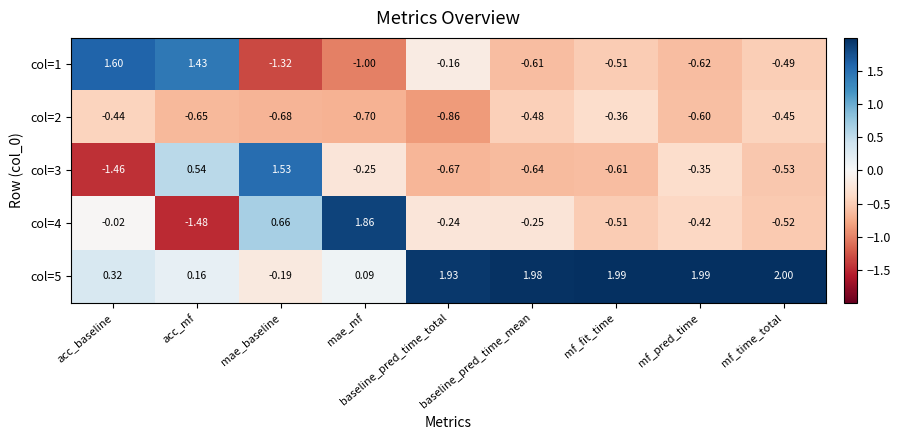

At which label does col=4 reach its peak?

mae_mf